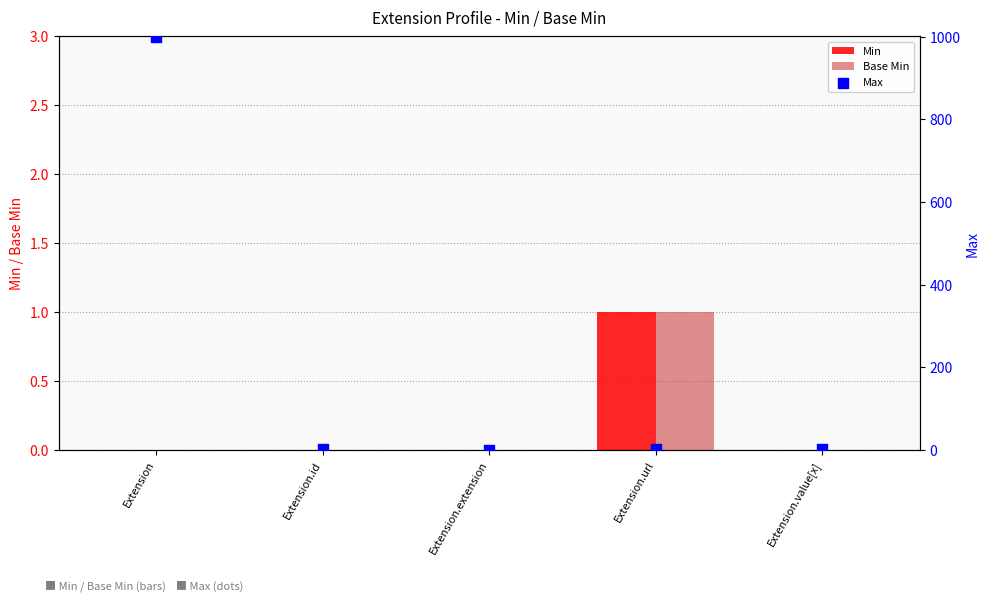

Which series reaches the minimum Y coordinate?

Min